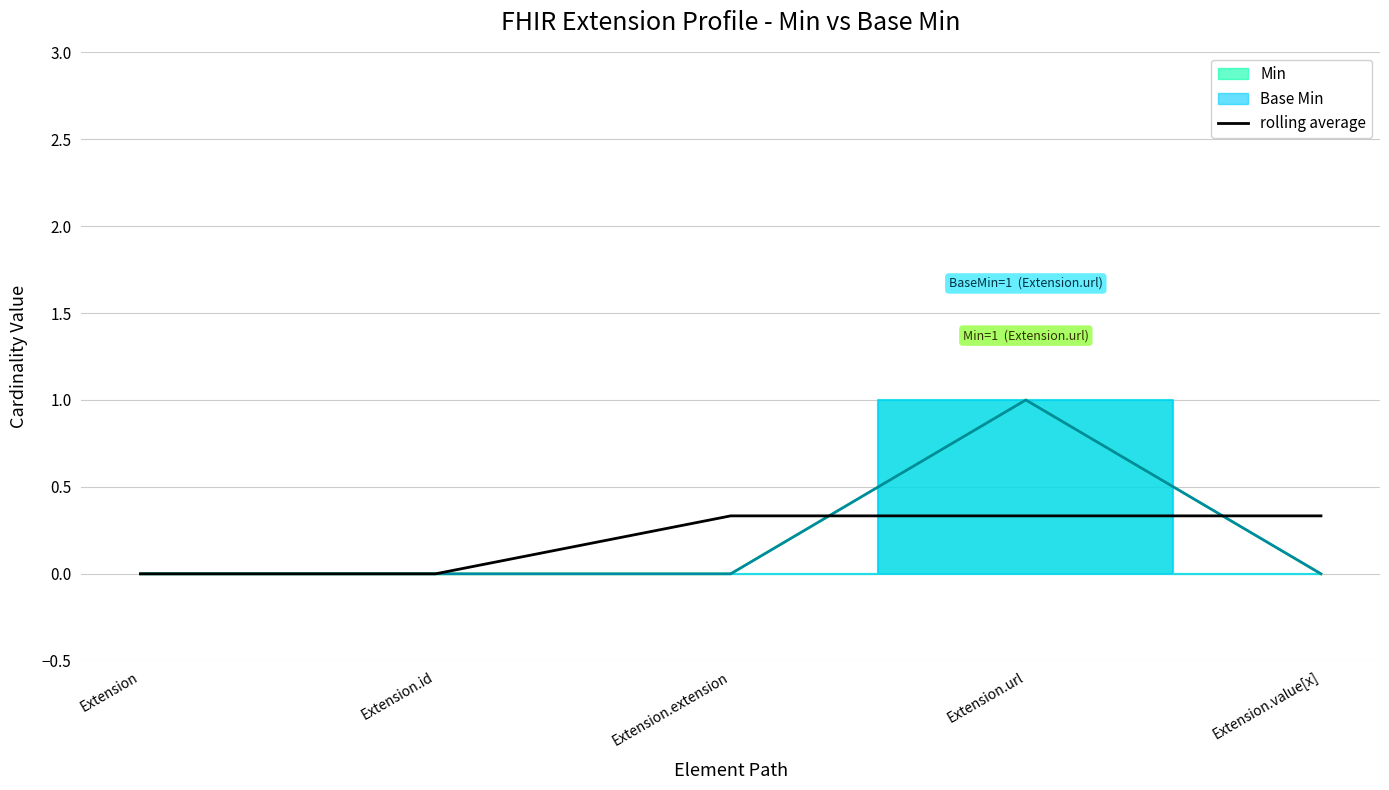

What is the label of the 1st point from the right?

Extension.value[x]